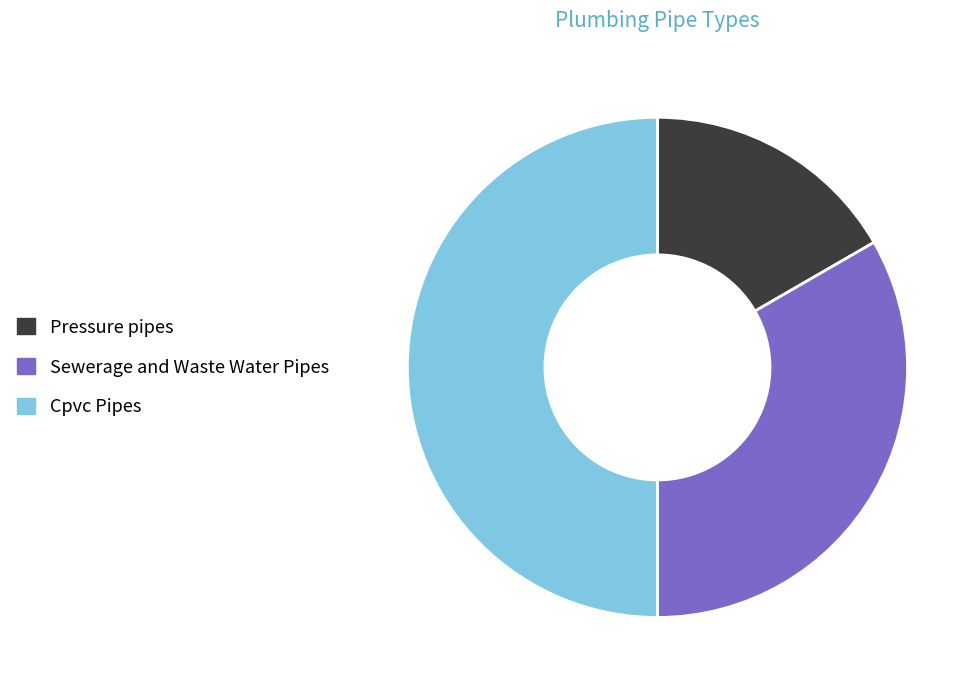

Combined, do Sewerage and Waste Water Pipes and Cpvc Pipes account for over 50%?

Yes